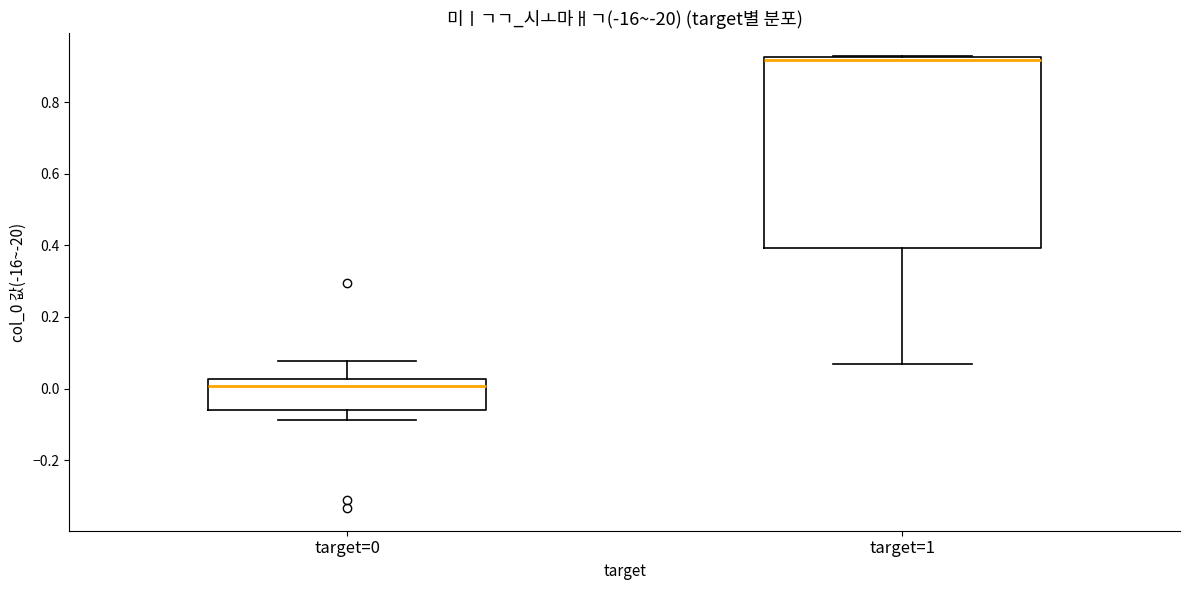

Which box has the lowest median line?

target=0